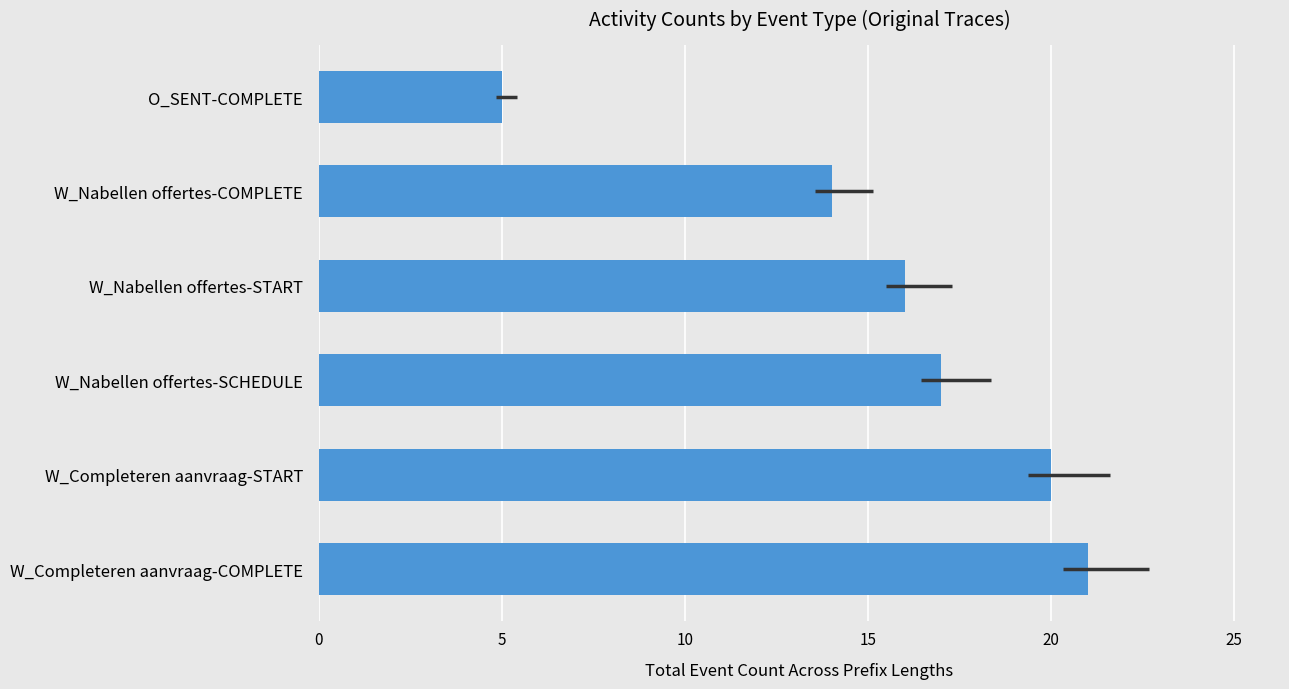

The chart shows a value of 7 at O_SENT-COMPLETE. True or false?

False